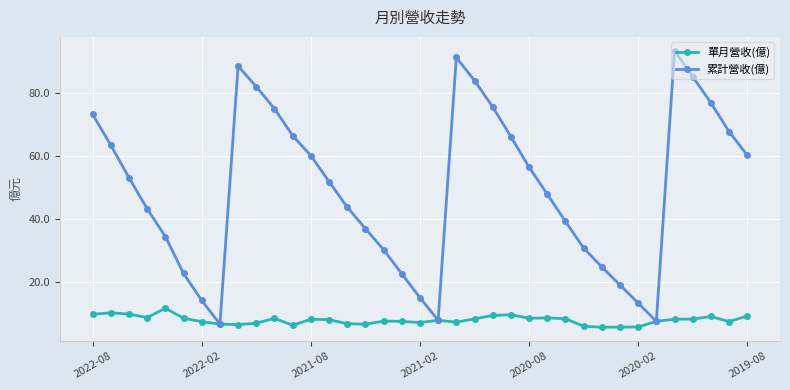

Count the number of categories in the chart.

37